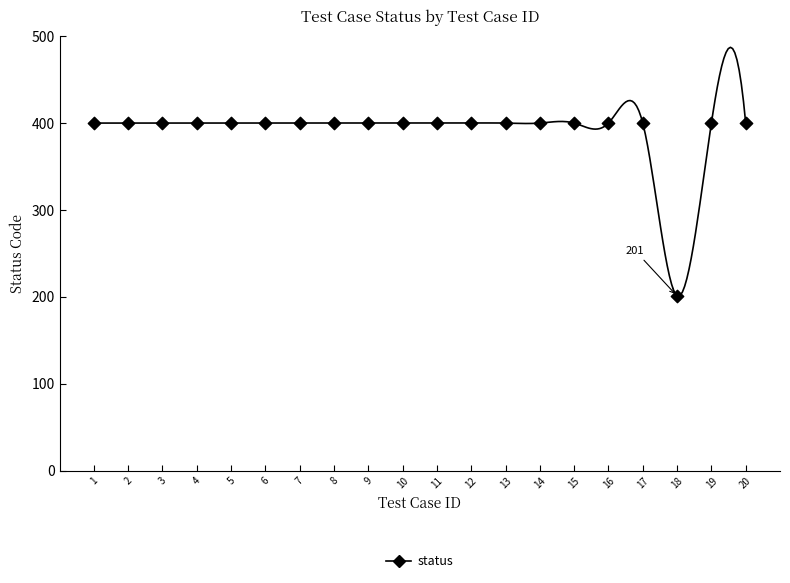

What is the range of X values (max minus min)?

19